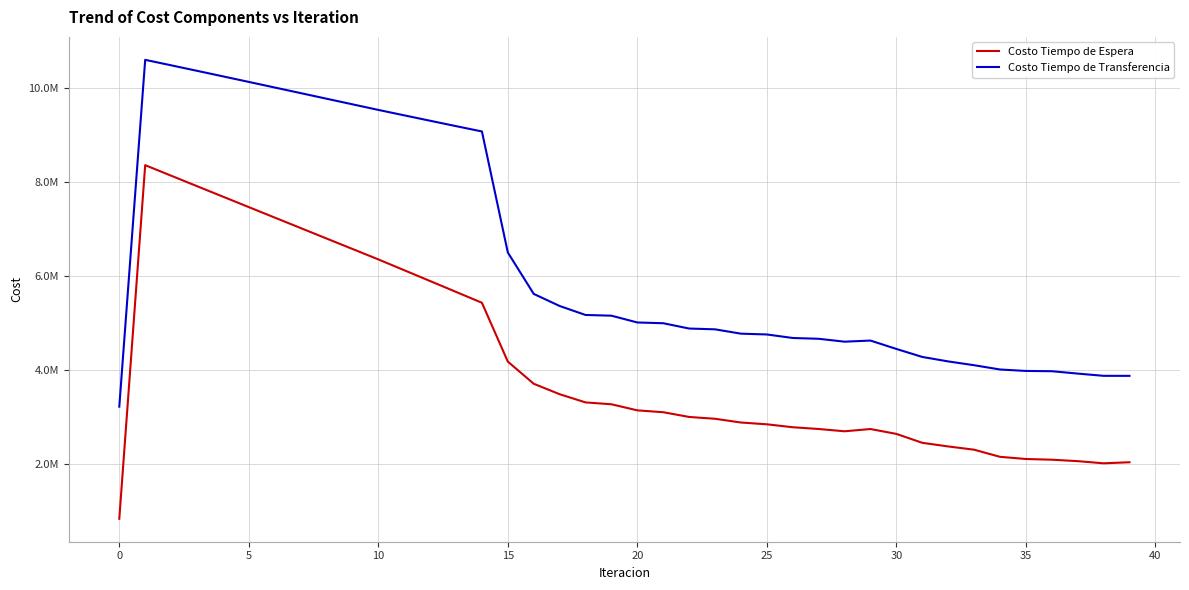

What is the value of the Costo Tiempo de Espera point at the 4th from the left?

7918304.7